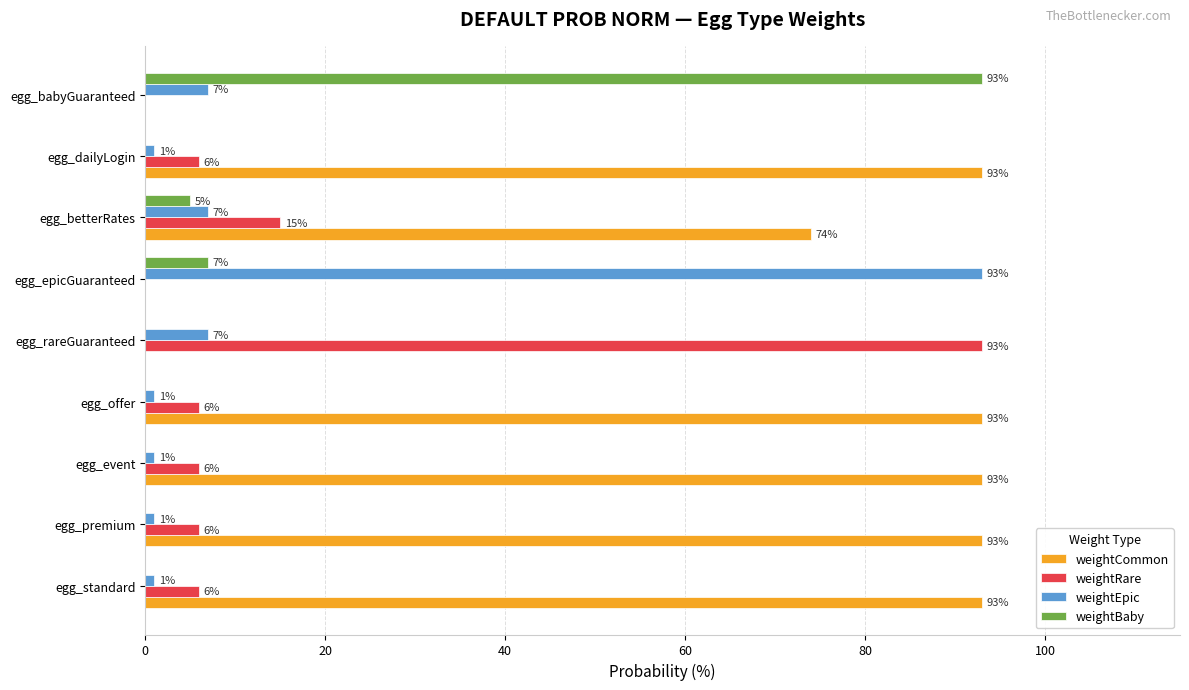

Which series has the largest total across all categories?

weightCommon